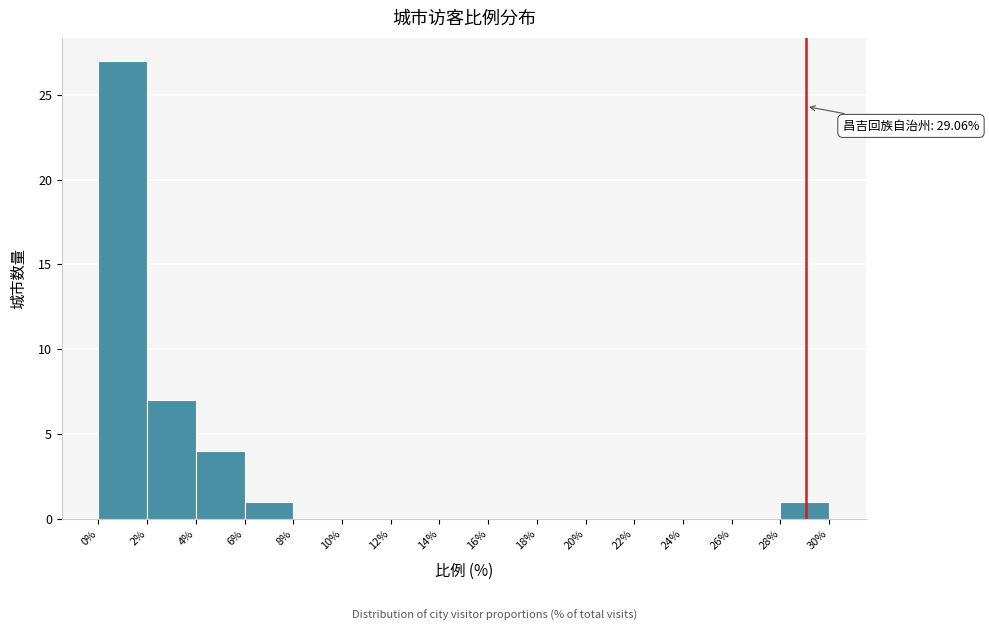

Which range on the x-axis has the tallest bar?

0% to 2%